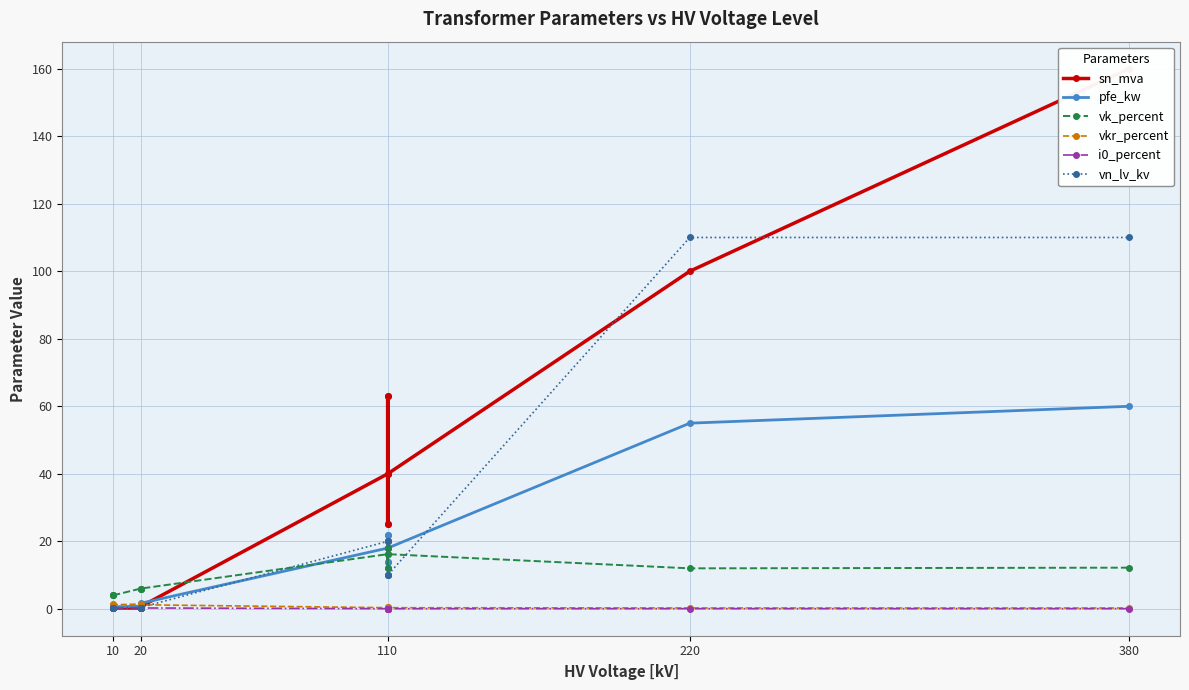

Does the chart have visible grid lines?

Yes